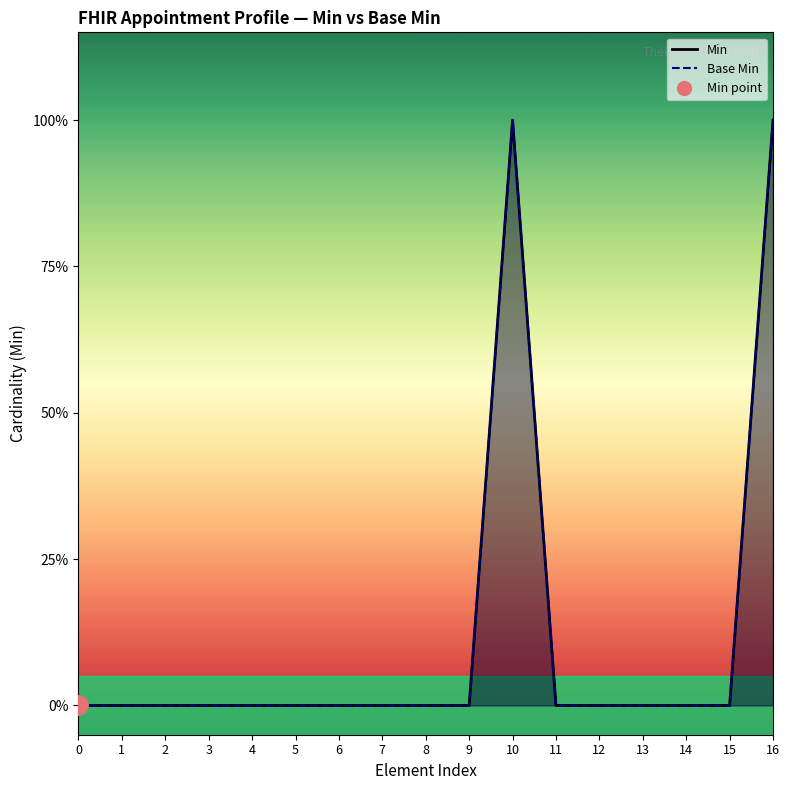

Which series has the widest spread of values?

Min